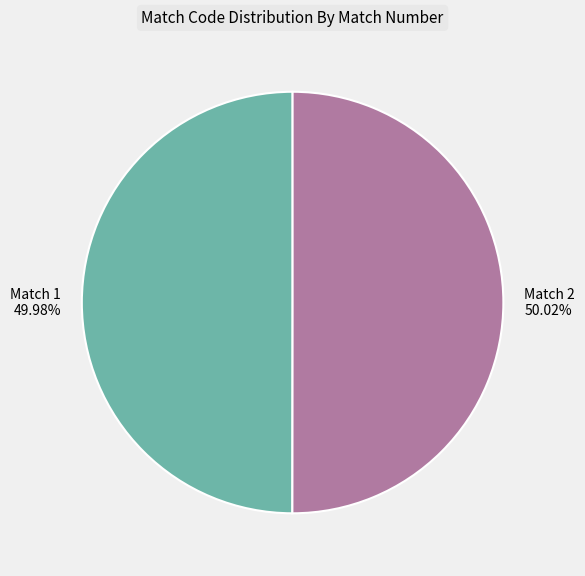

What percentage do Match 1 and Match 2 together represent?

100.0%